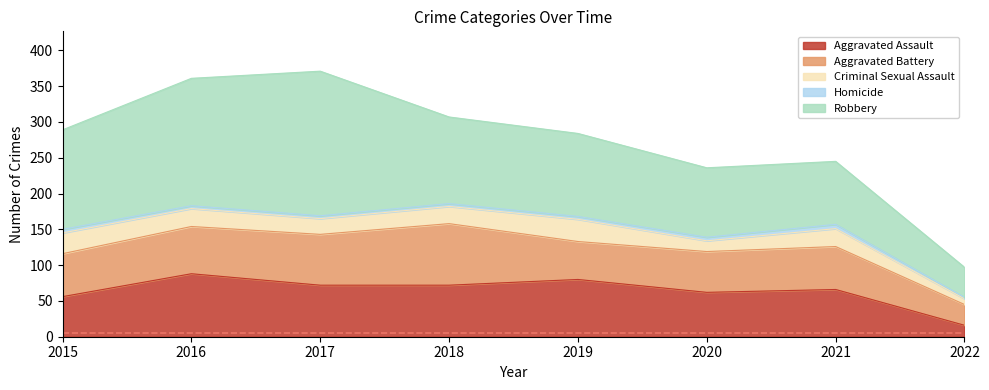

True or false: Aggravated Assault has a value of 86 at 2020.

False